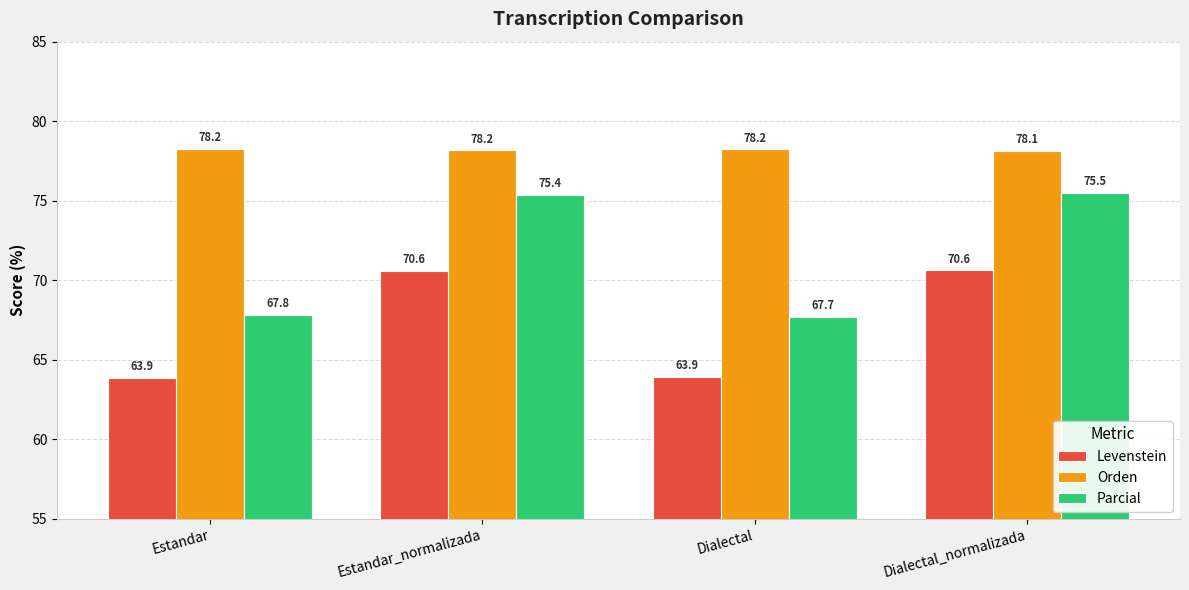

At how many categories does at least one series exceed 73?

4